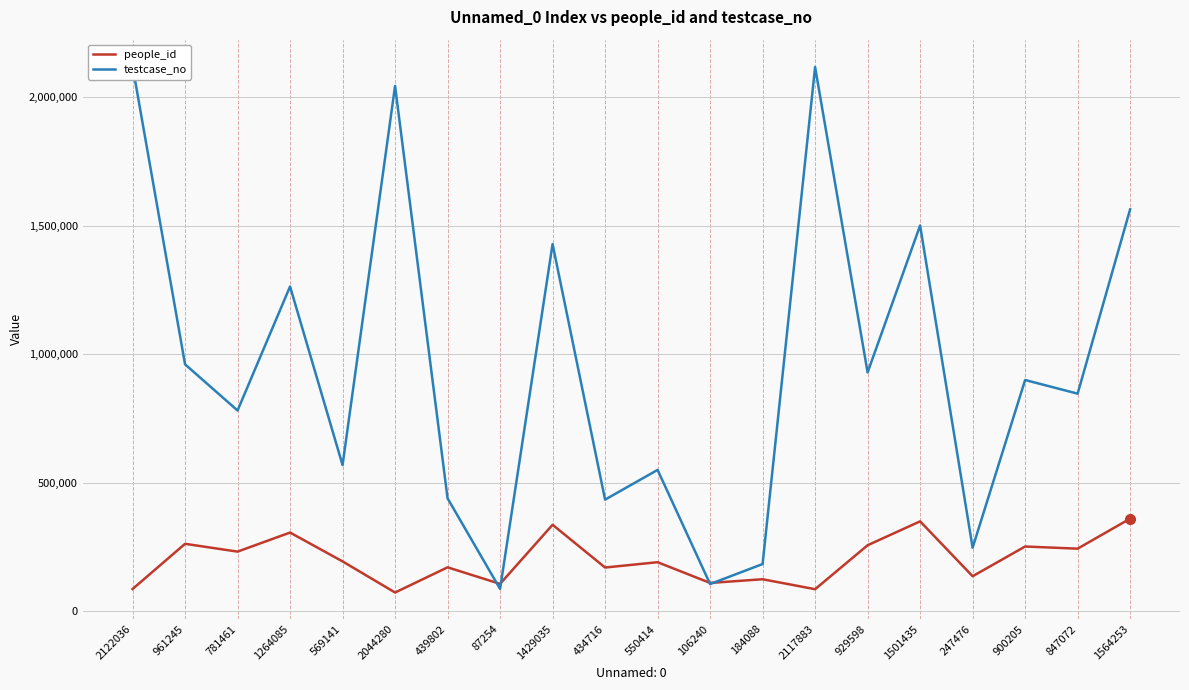

True or false: people_id and testcase_no intersect in this chart.

True